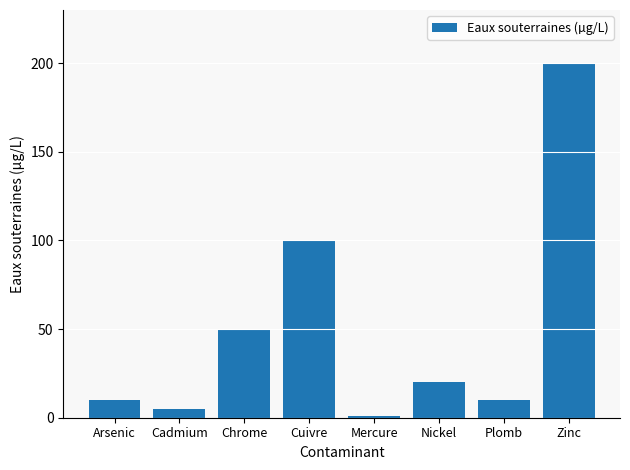

What is the value of the 3rd bar from the left?

50